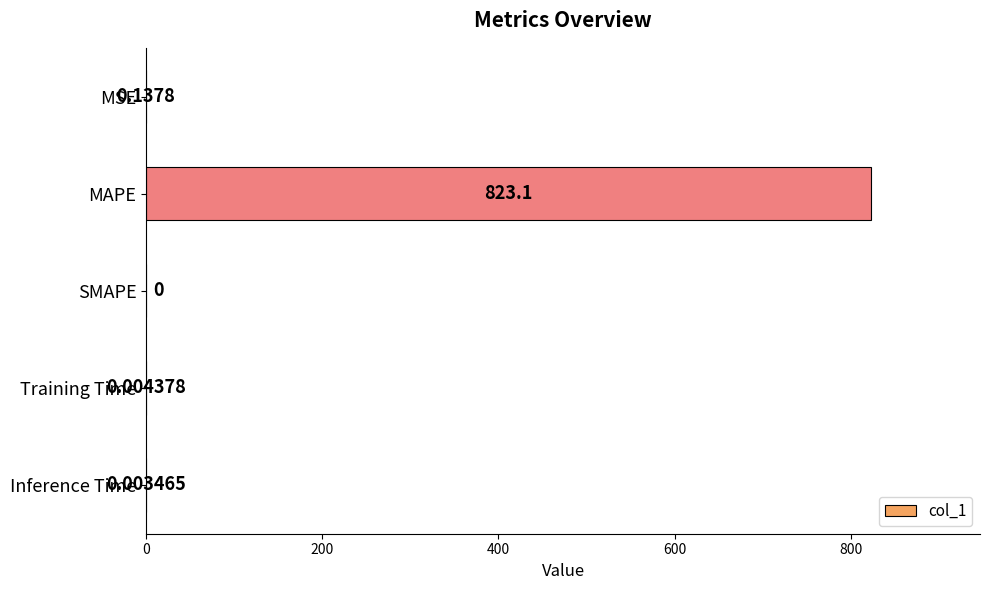

What is the change in value from MSE to MAPE?

+823.0